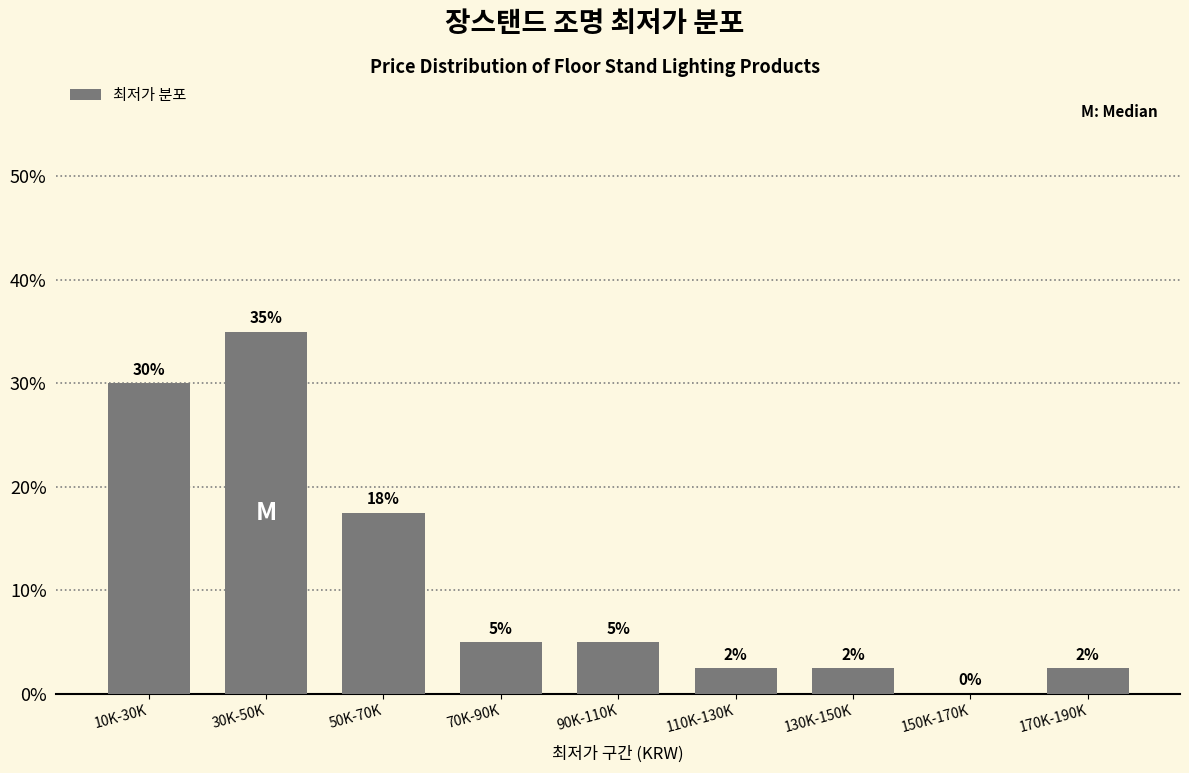

Which has a higher value, 10K-30K or 90K-110K?

10K-30K